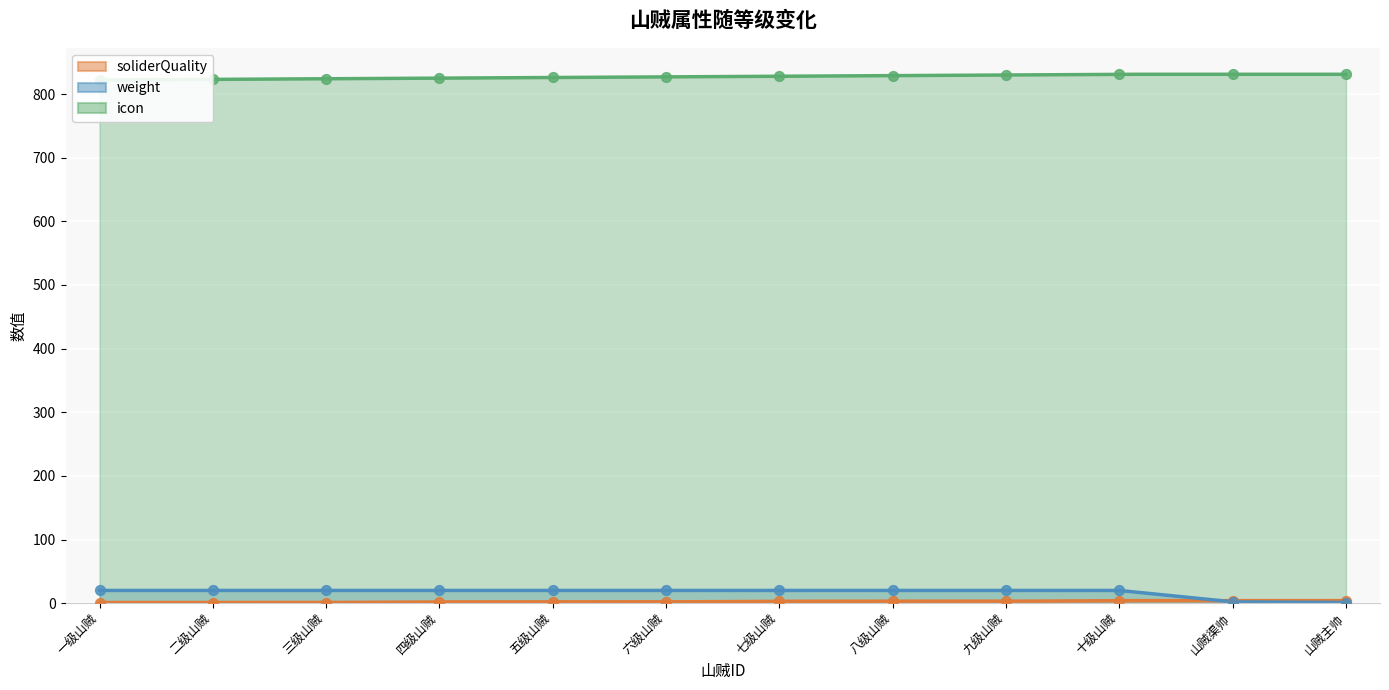

At how many categories does at least one series exceed 746?

12